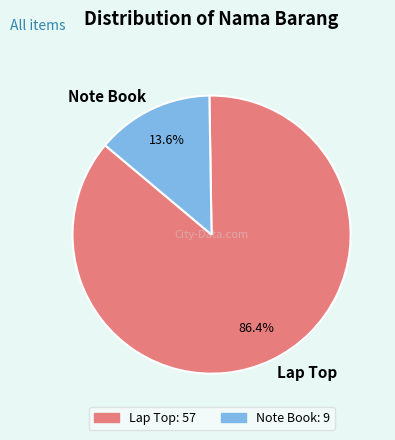

Count the number of slices in the pie.

2